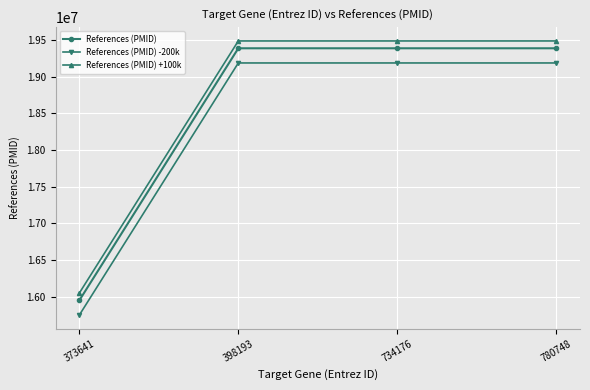

How many lines are shown in the chart?

3